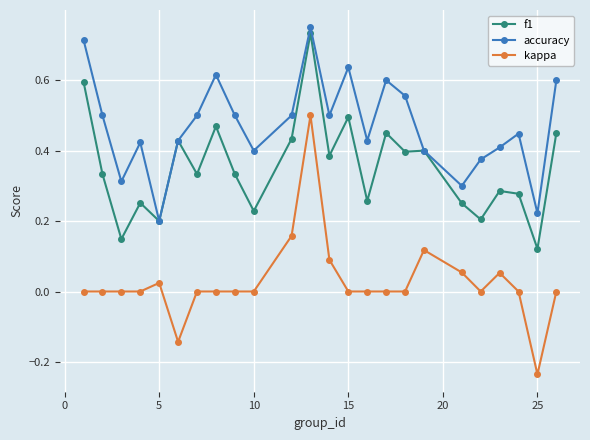

List the series in order of their peak value, lowest first.

kappa, f1, accuracy